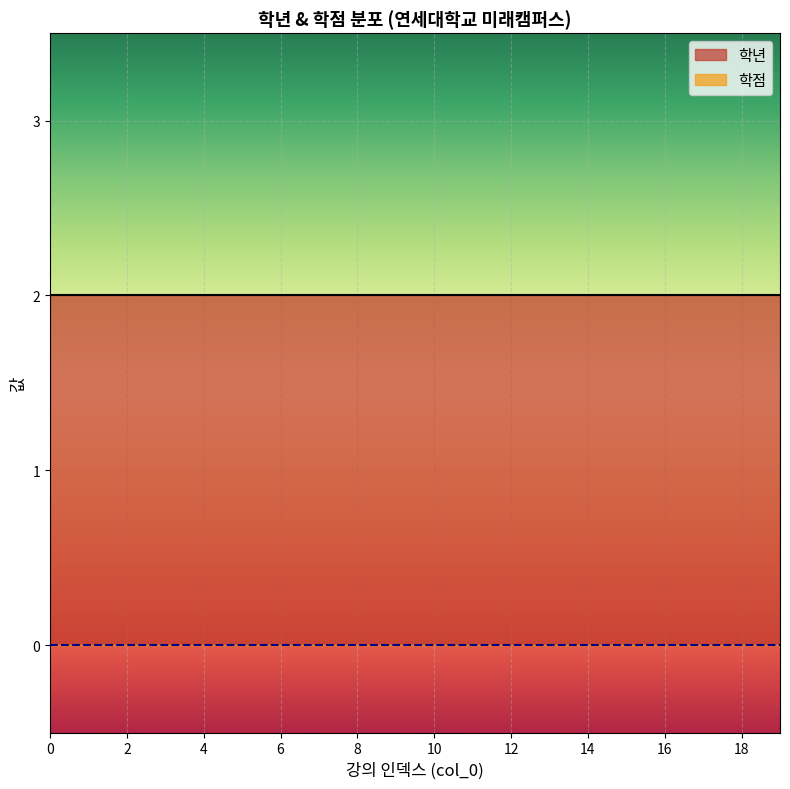

Reading left to right, extract all data points from this chart.

학년: 0=2	1=2	2=2	3=2	4=2	5=2	6=2	7=2	8=2	9=2	10=2	11=2	12=2	13=2	14=2	15=2	16=2	17=2	18=2	19=2
학점: 0=0	1=0	2=0	3=0	4=0	5=0	6=0	7=0	8=0	9=0	10=0	11=0	12=0	13=0	14=0	15=0	16=0	17=0	18=0	19=0